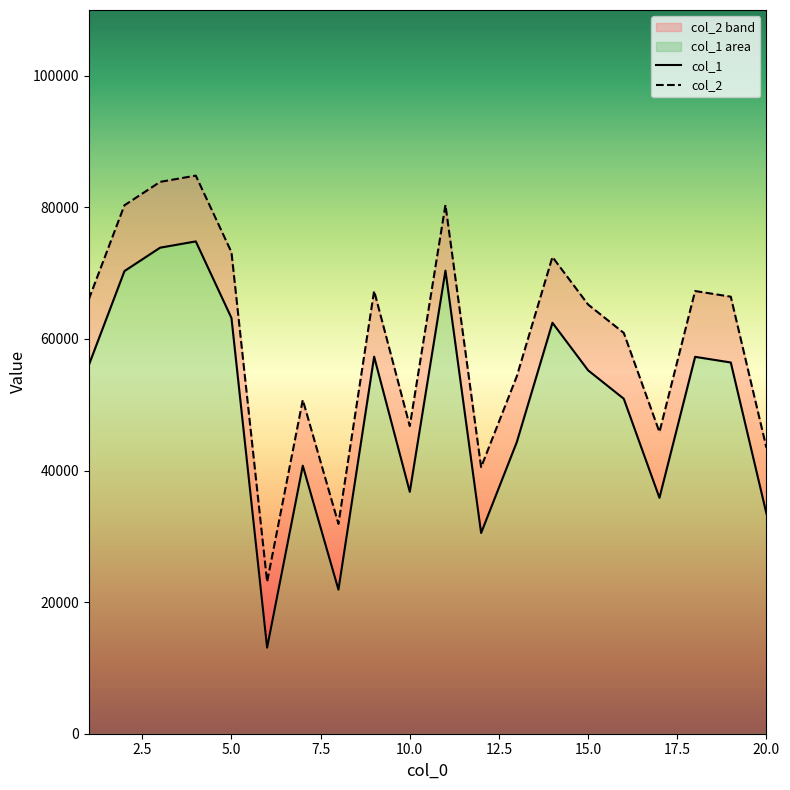

List the series in order of their overall mean, lowest first.

col_1, col_2